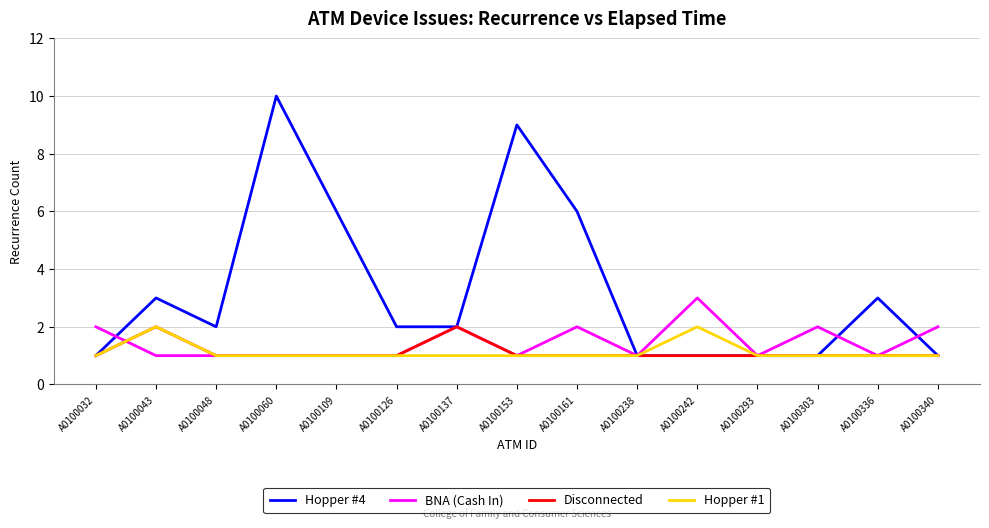

Which series has the largest total across all categories?

Hopper #4